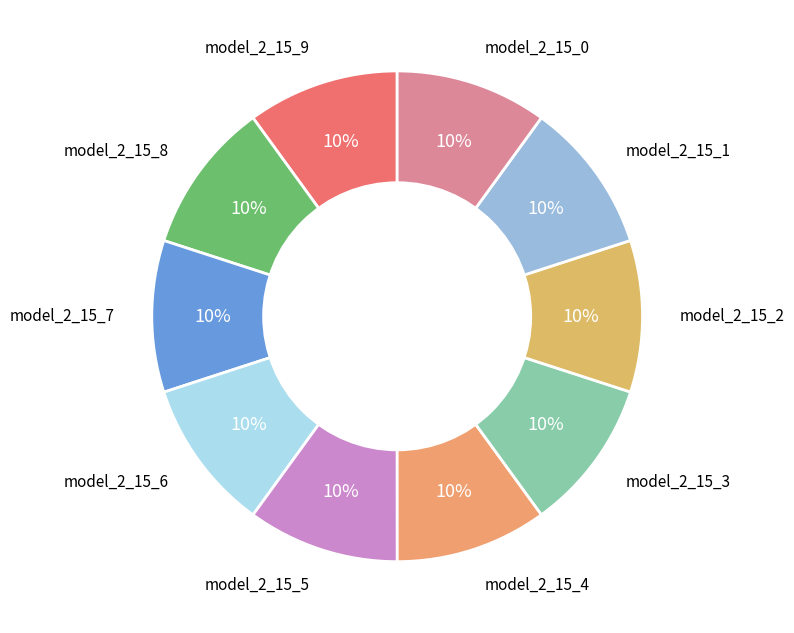

To the nearest percent, what portion does model_2_15_6 represent?

10%